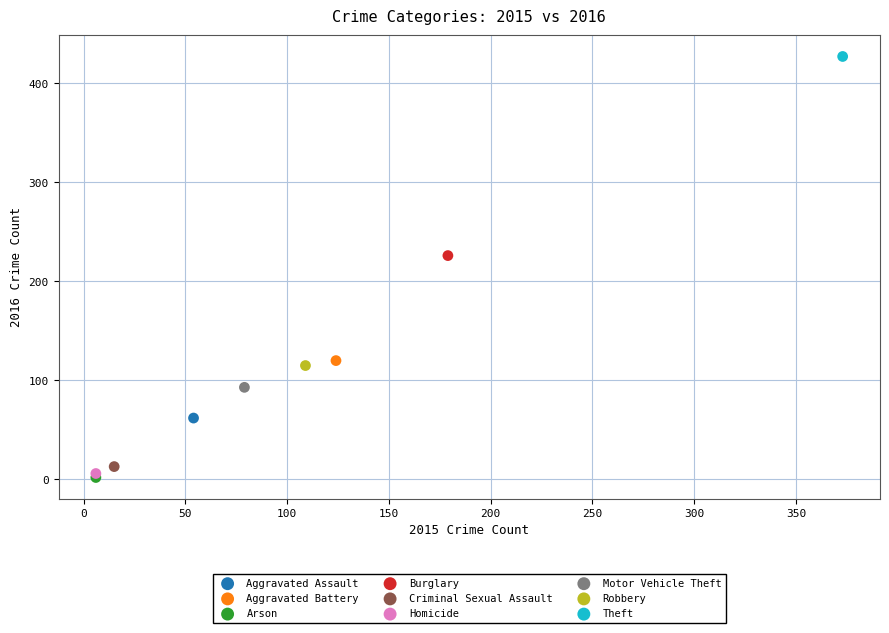

What are all the series names shown in the legend?

Aggravated Assault, Aggravated Battery, Arson, Burglary, Criminal Sexual Assault, Homicide, Motor Vehicle Theft, Robbery, Theft